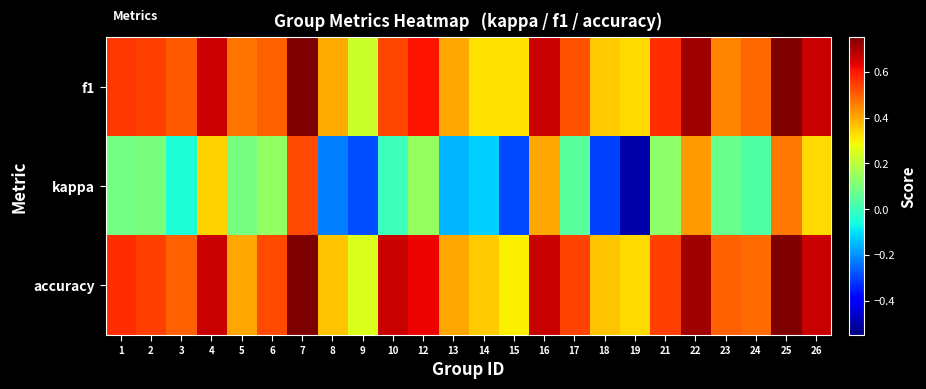

Which series has the largest range (max minus min)?

kappa